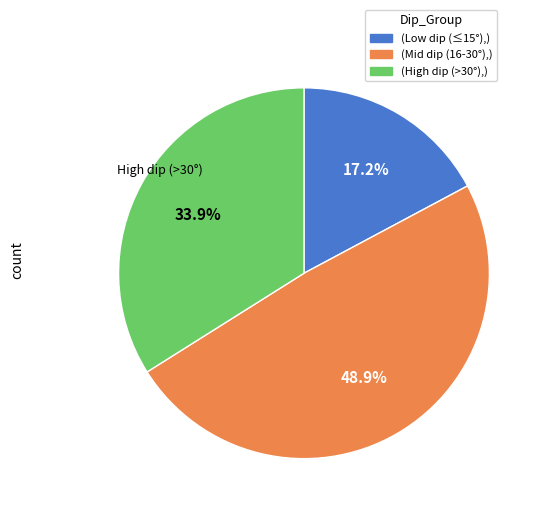

Is there a majority slice in this chart?

No